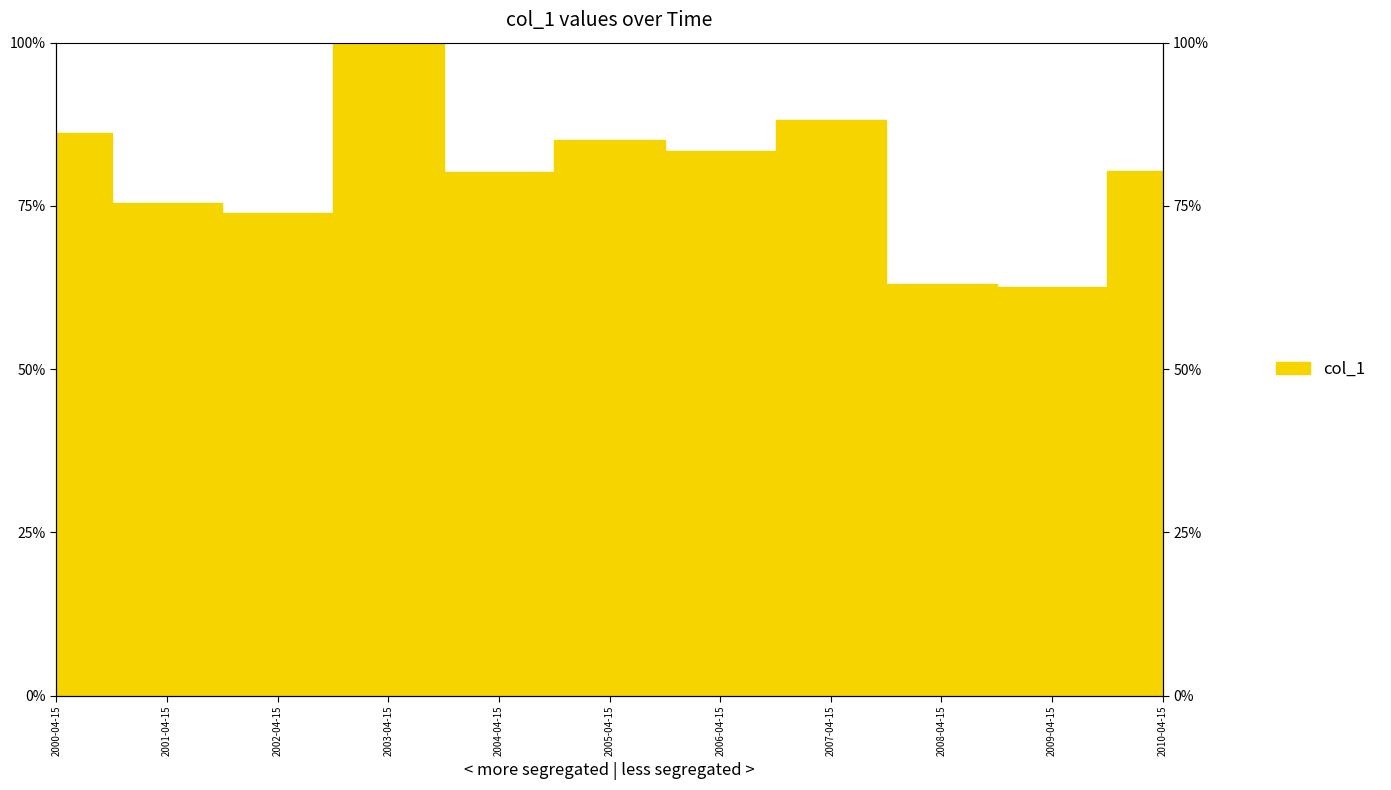

Which label corresponds to the largest value in the chart?

2003-04-15